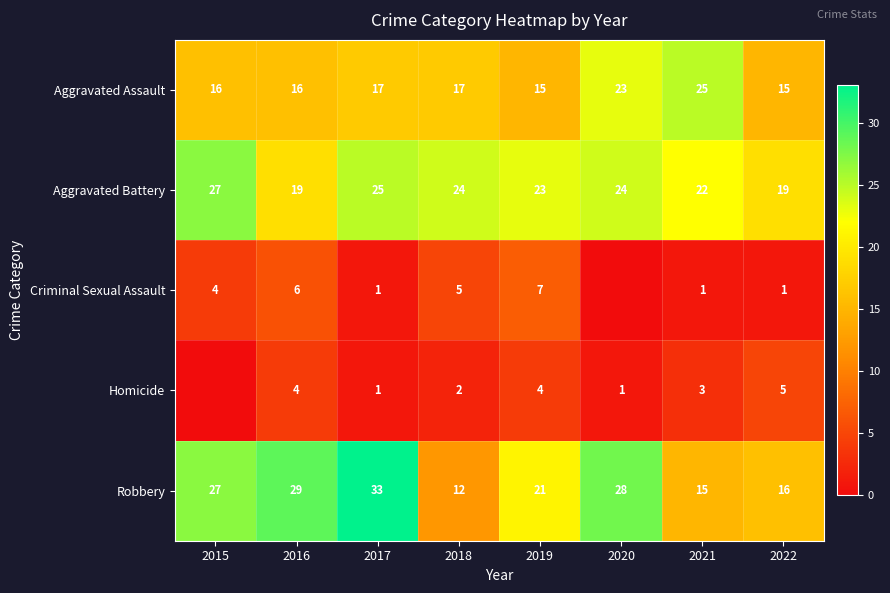

What is the difference between the Robbery values at 2018 and 2020?

16